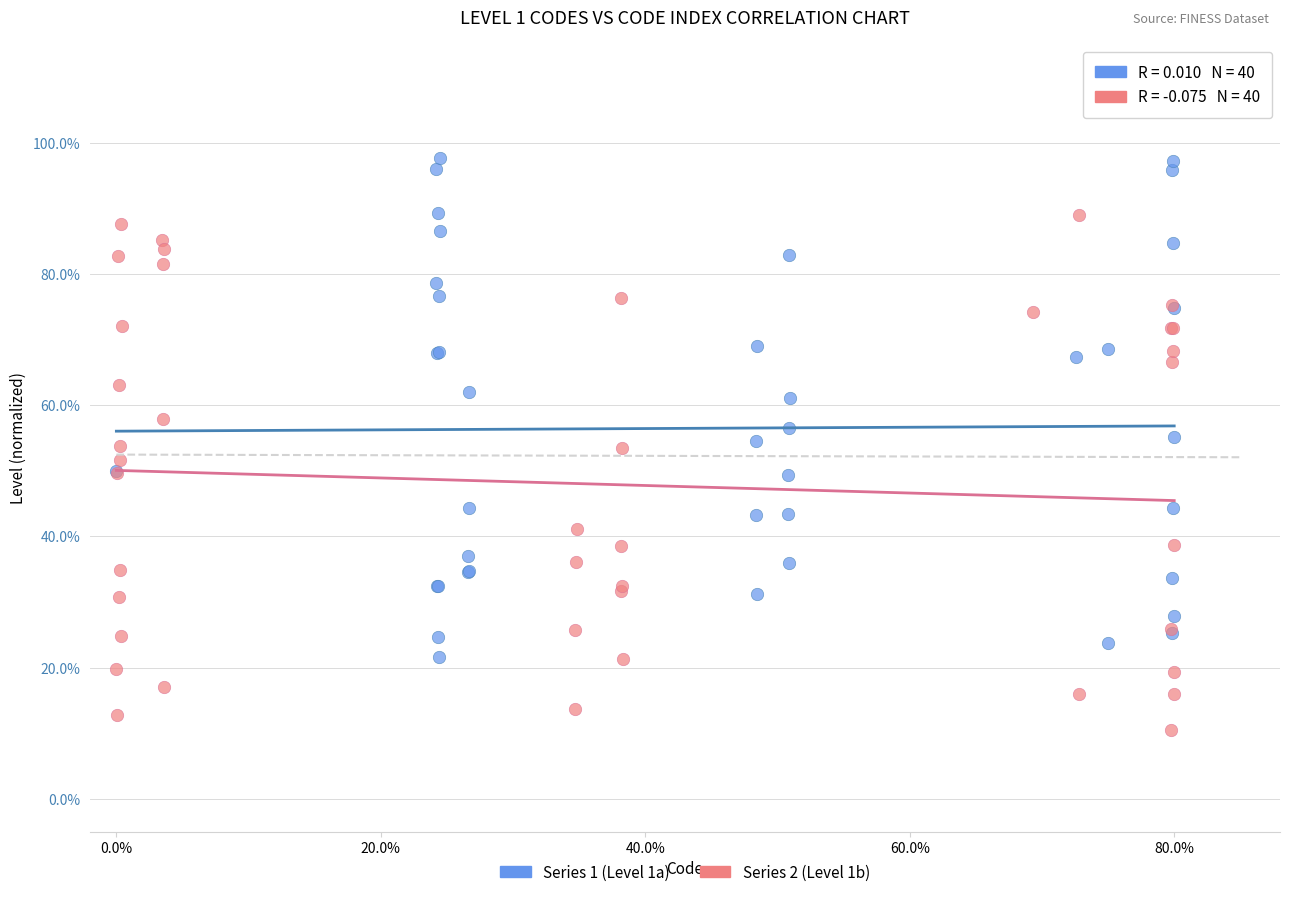

What are all the series names shown in the legend?

Series 1 (Level 1a), Series 2 (Level 1b)